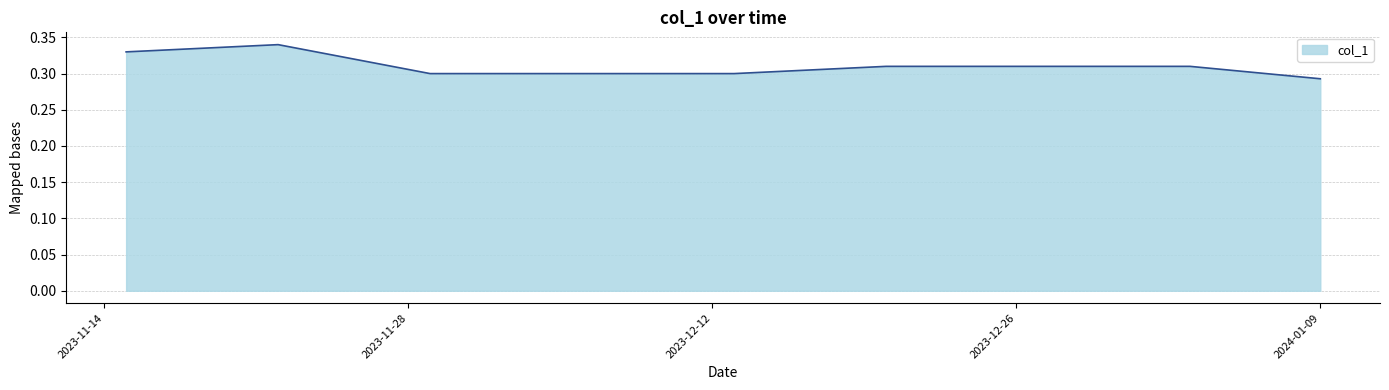

What is the minimum value shown in the chart?

0.3